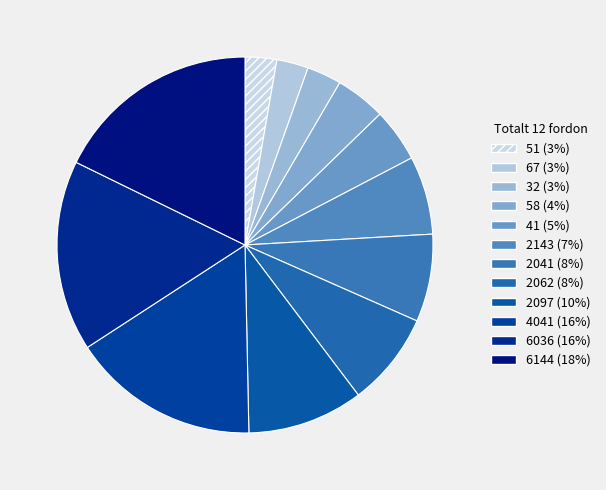

Is there any slice that represents more than half of the pie?

No